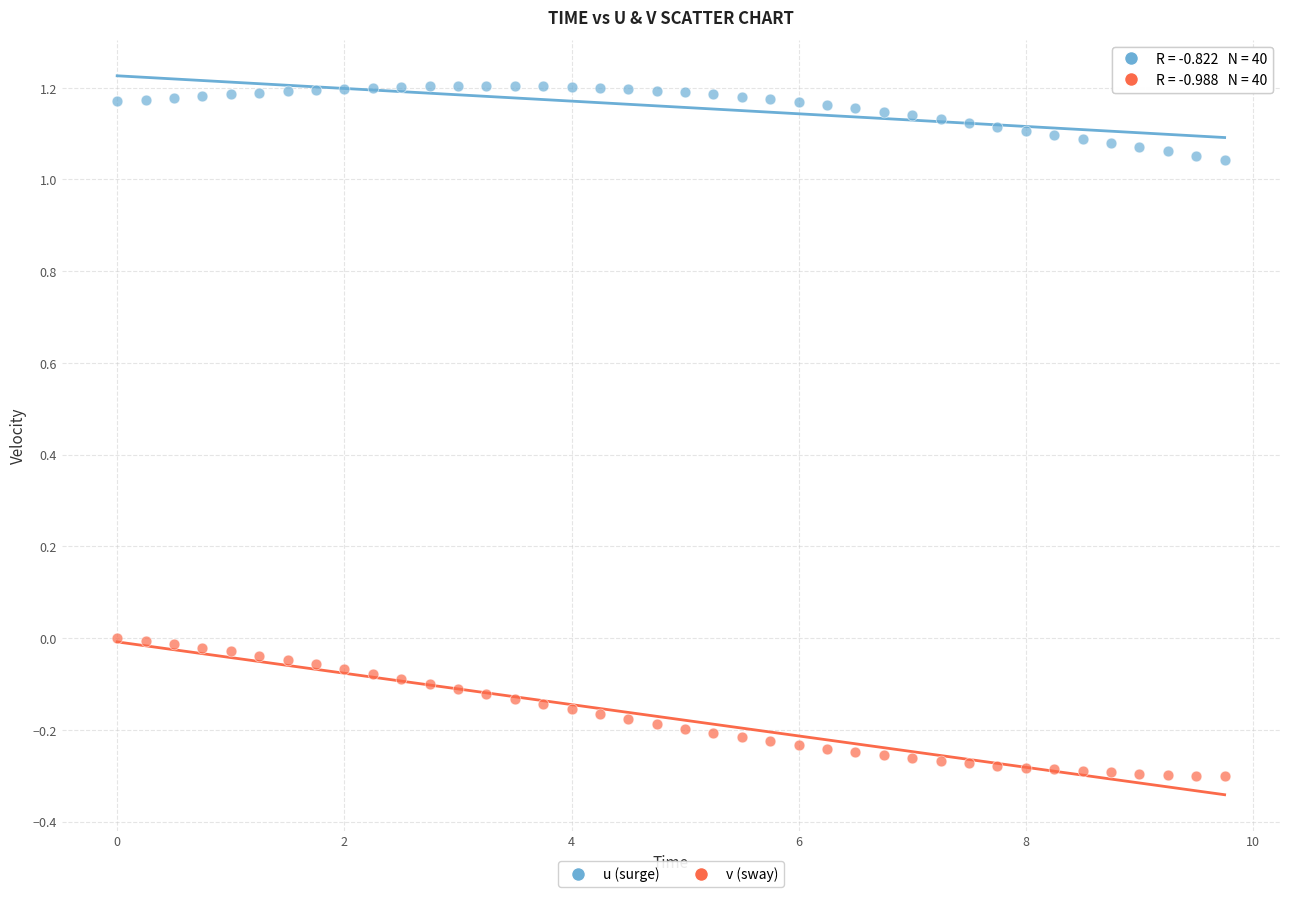

Across all data points, what is the range of Y values (max minus min)?

1.5